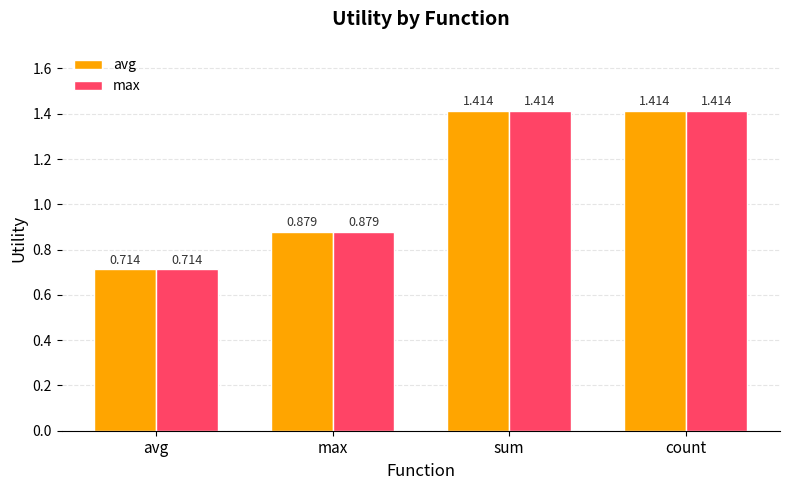

At which label does avg first exceed 1?

sum